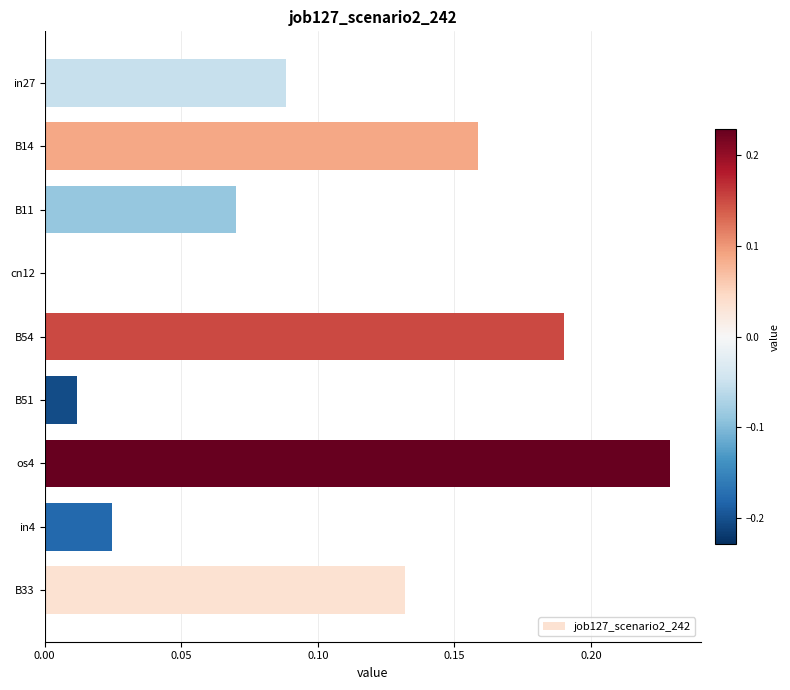

What is the sum of the values at B33 and B54?

0.3